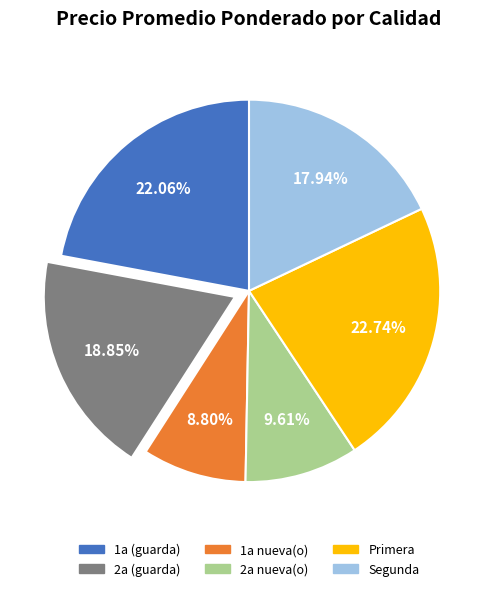

What is the smallest slice in the pie chart?

1a nueva(o)